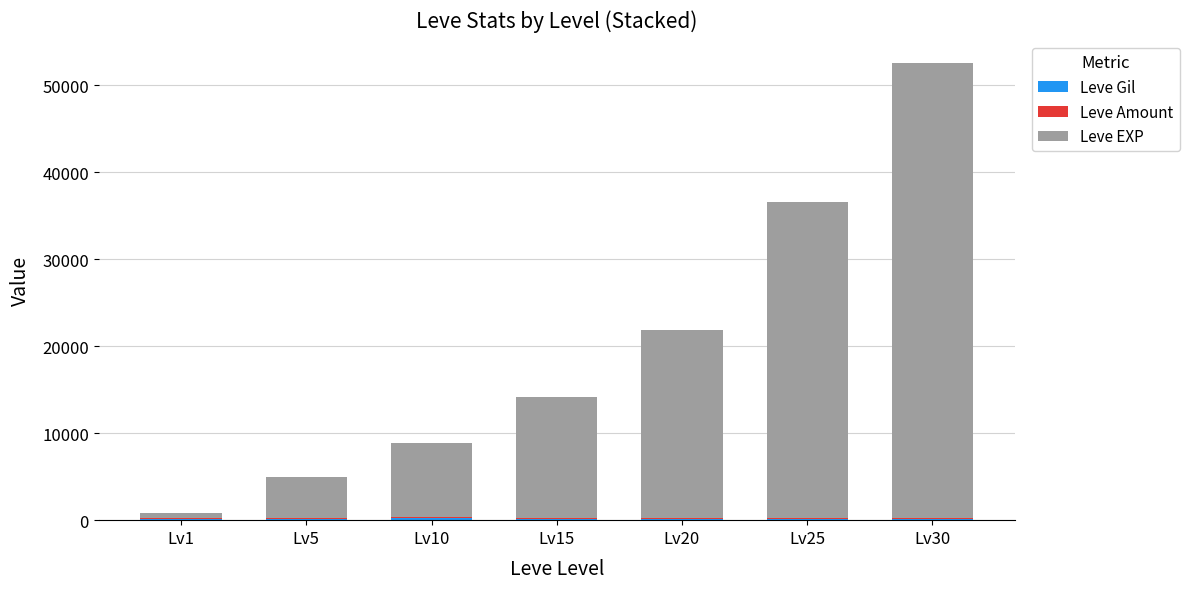

At which category is the sum across all series the highest?

Lv30